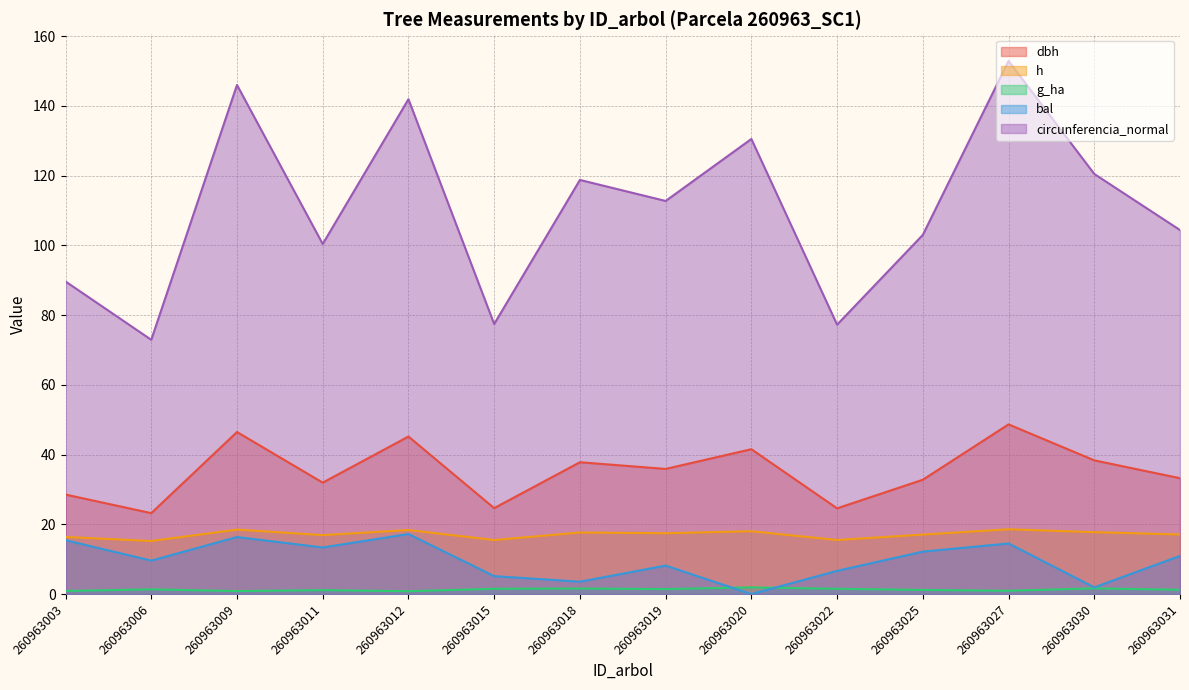

At which label is h closest to 16?

260963003